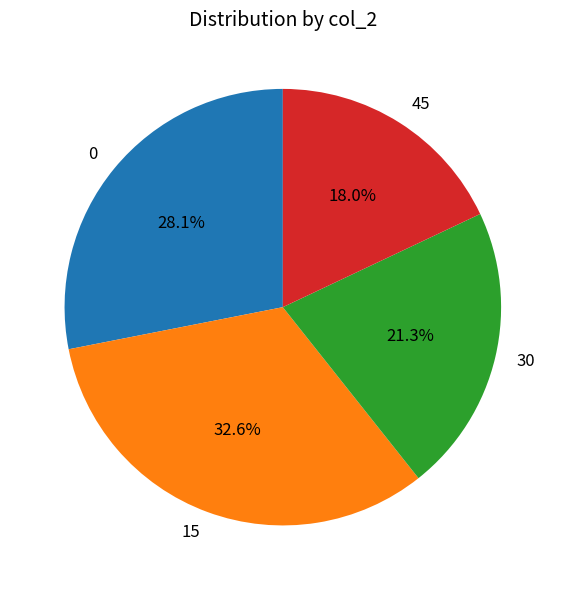

To the nearest percent, what is the difference between the largest and smallest slice percentages?

15%